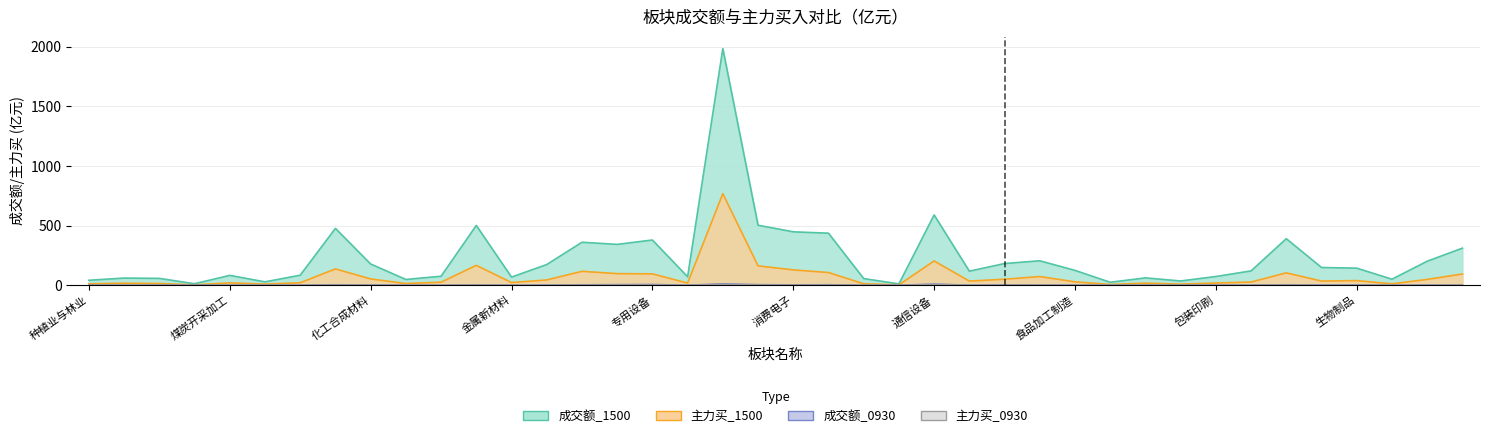

What is the minimum value for 主力买_1500?

2.4